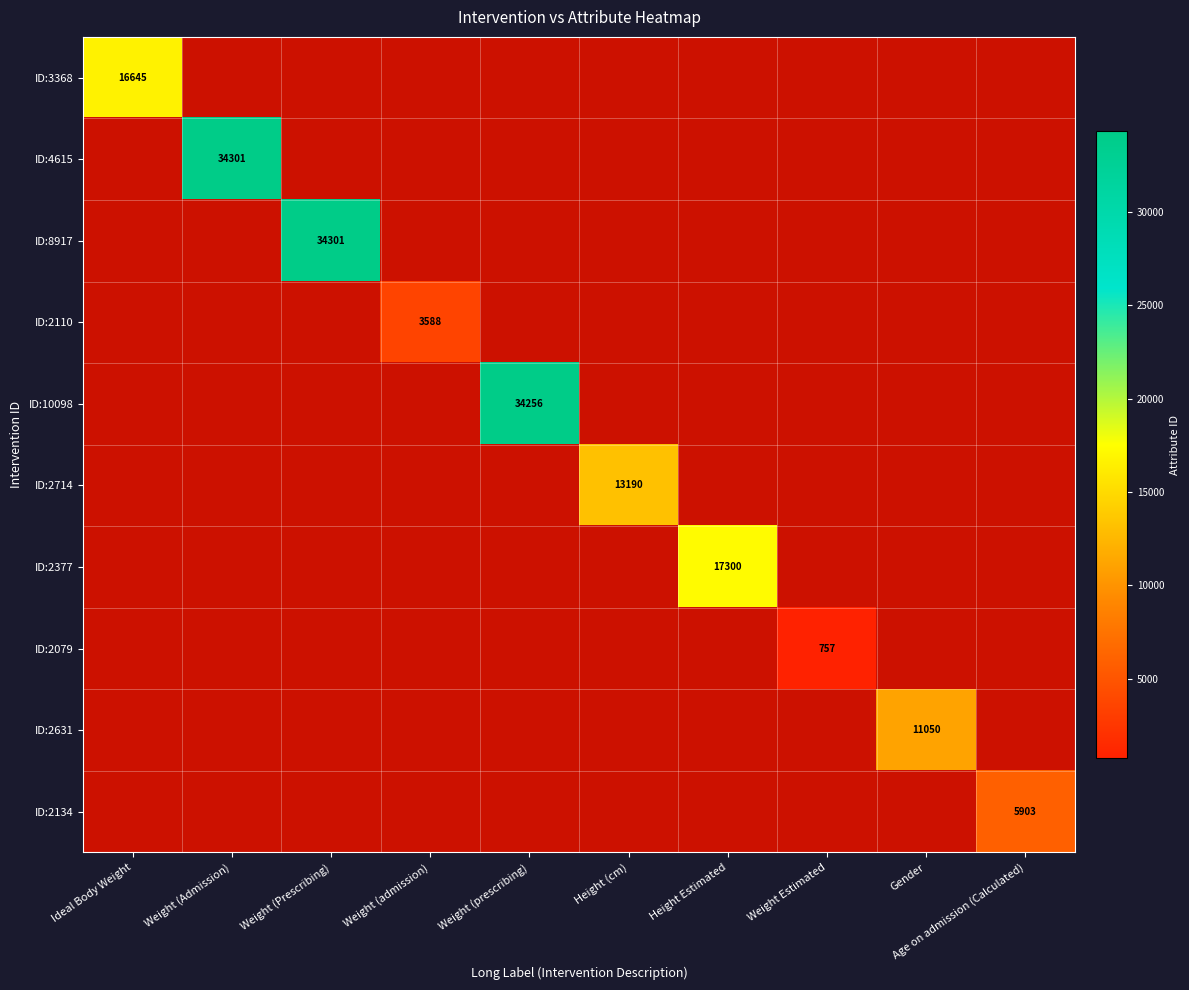

What is the greatest value displayed?

34301.0